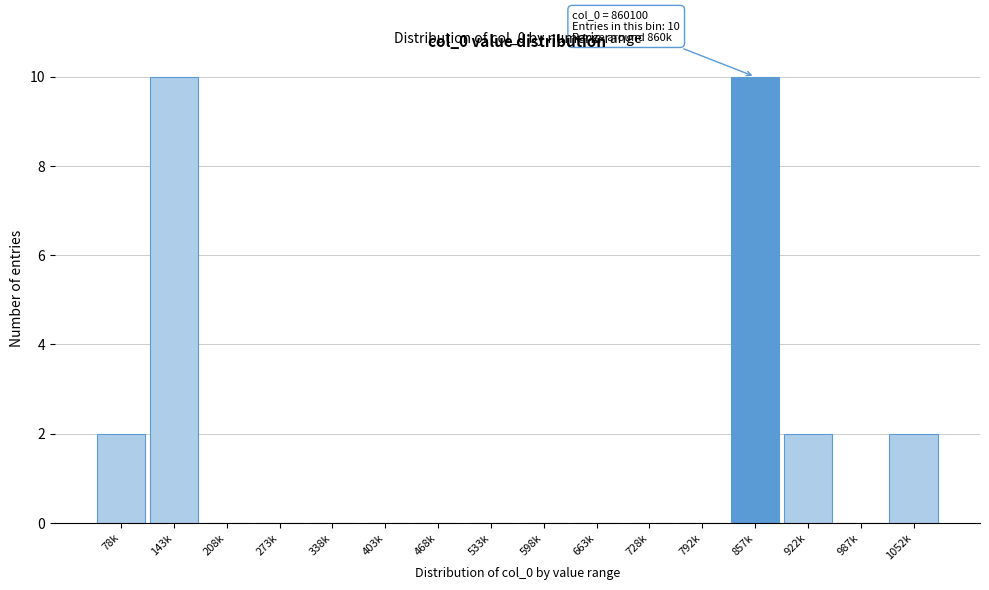

Reading right to left, what are all the values shown in this chart?

1052k=2	987k=0	922k=2	857k=10	792k=0	728k=0	663k=0	598k=0	533k=0	468k=0	403k=0	338k=0	273k=0	208k=0	143k=10	78k=2